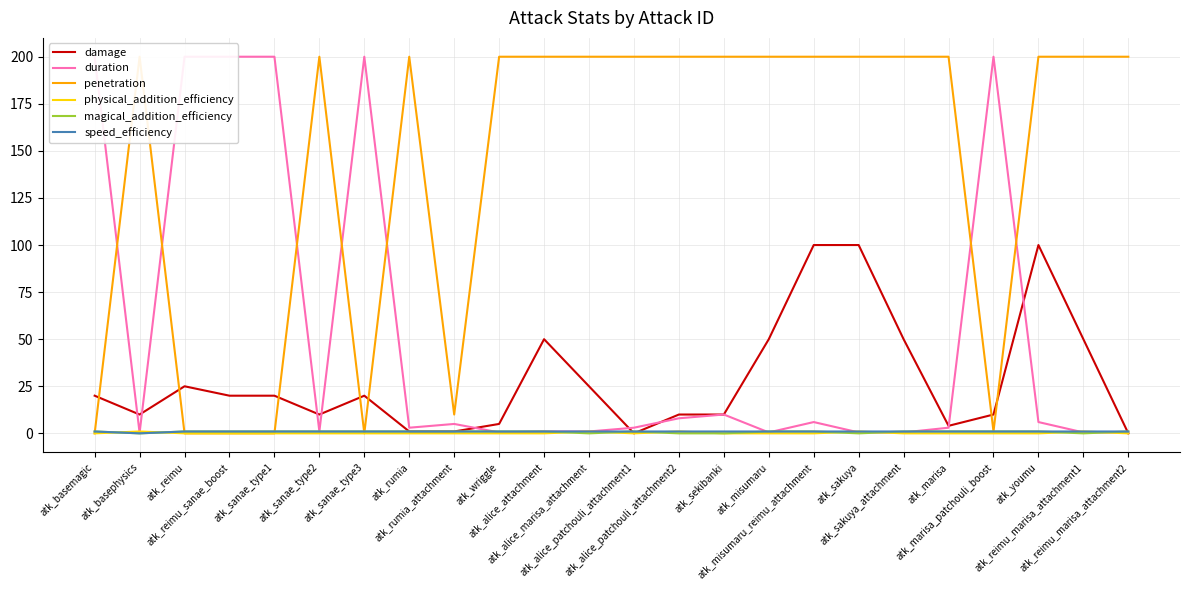

Which series has the largest range (max minus min)?

penetration